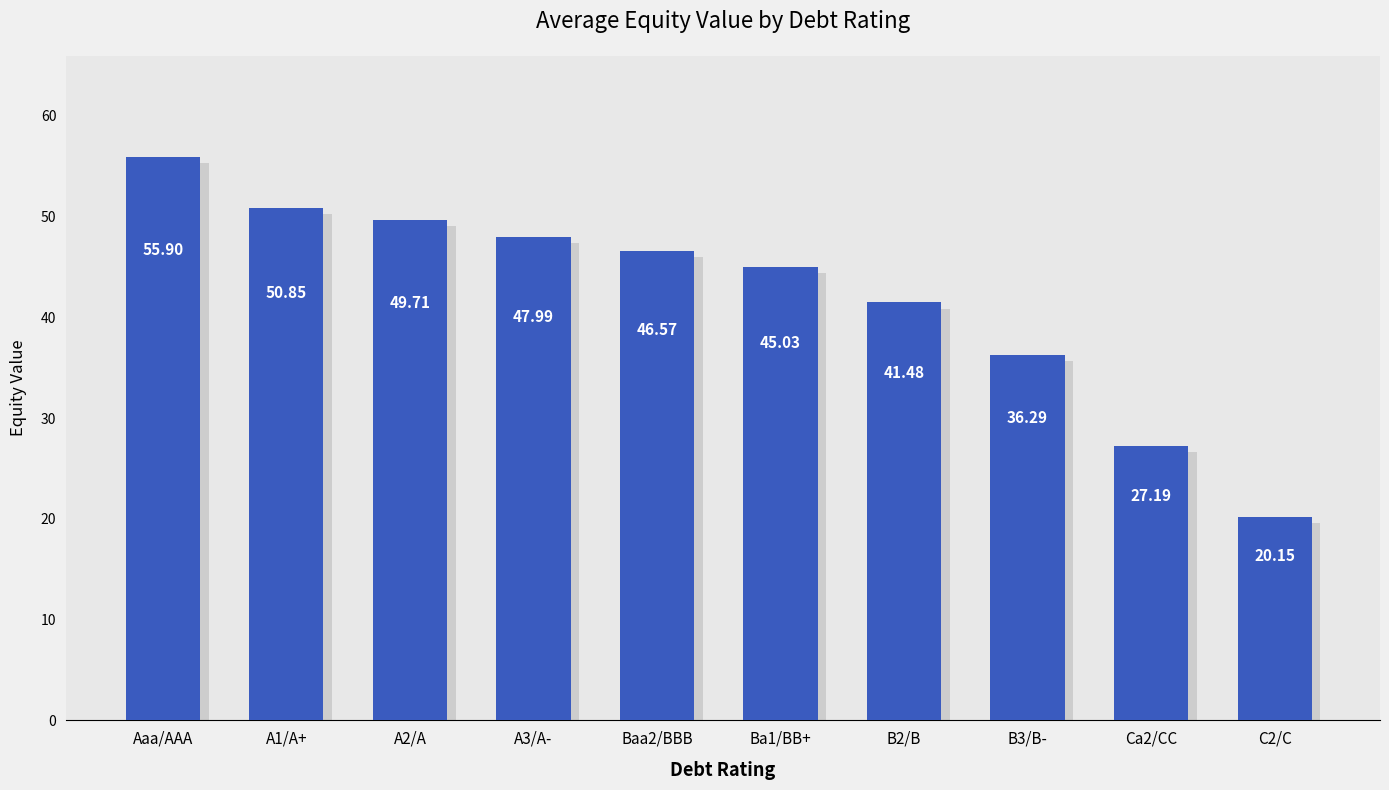

What is the sum of the values at Ba1/BB+ and B2/B?

86.5